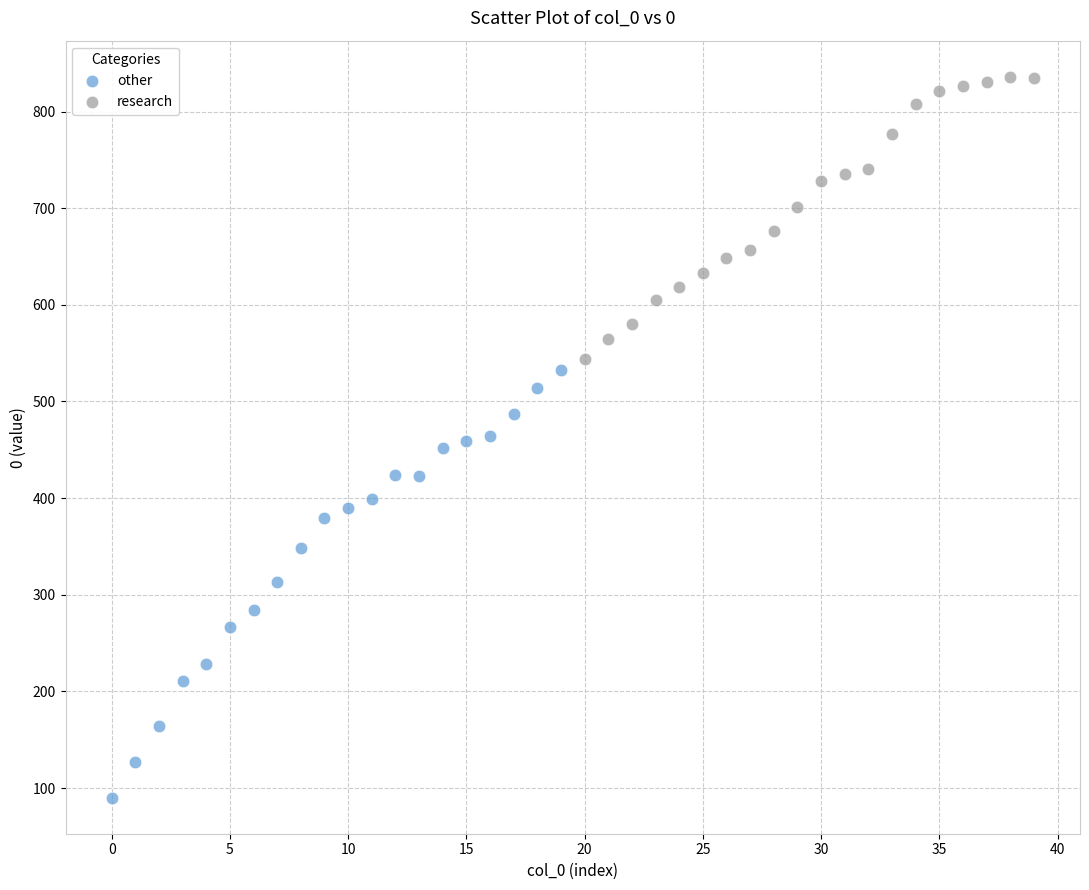

Which series has the widest spread of Y values?

other